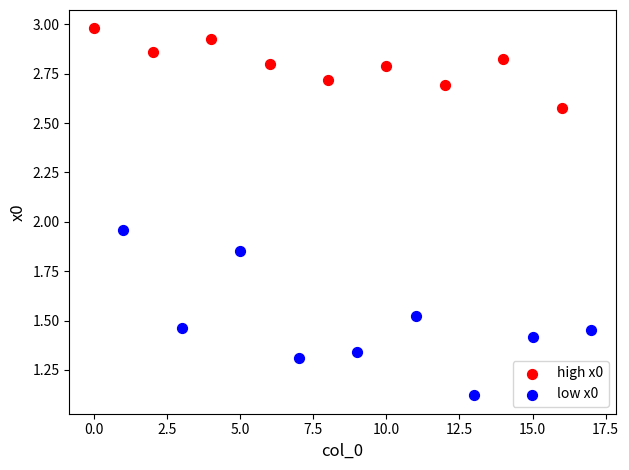

What are all the series names shown in the legend?

high x0, low x0